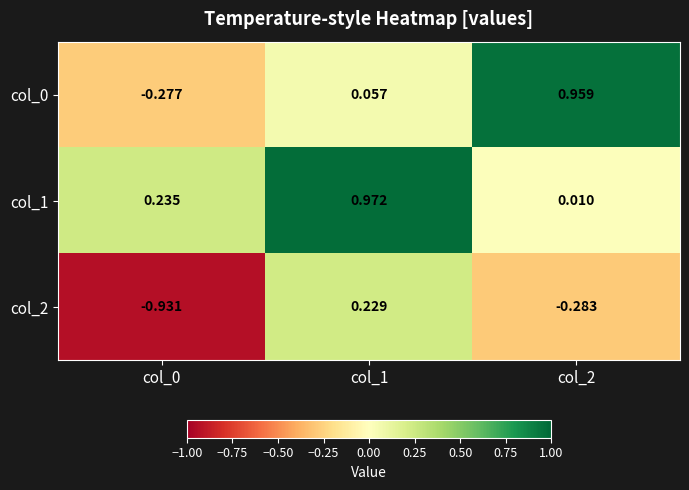

Is the value of col_2 at col_1 greater than the value of col_1 at col_2?

Yes